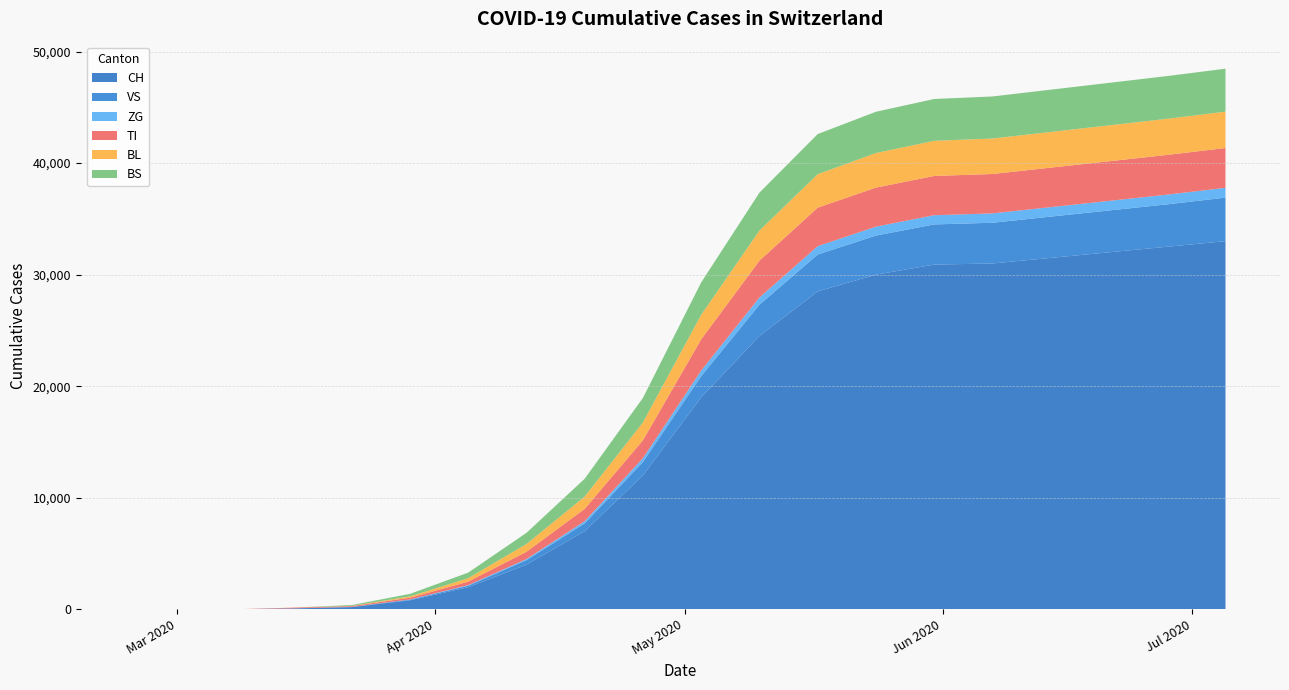

Reading left to right, transcribe all the data shown in this chart.

CH: 0	0	3	79	192	806	1980	4000	7000	12000	19000	24500	28500	30000	30900	31000	31500	32000	32500	33000
VS: 0	0	0	6	19	54	130	400	700	1200	1900	2800	3300	3500	3600	3650	3700	3750	3800	3900
ZG: 0	0	0	0	5	21	55	100	200	350	500	650	750	800	825	840	850	860	870	880
TI: 0	0	0	61	70	155	310	650	1100	1600	2800	3300	3450	3500	3520	3530	3540	3550	3560	3570
BL: 0	0	0	5	21	115	310	700	1100	1600	2200	2700	3000	3100	3150	3180	3200	3220	3240	3260
BS: 0	0	0	0	73	228	500	1000	1600	2200	2900	3400	3600	3700	3750	3770	3790	3810	3830	3850